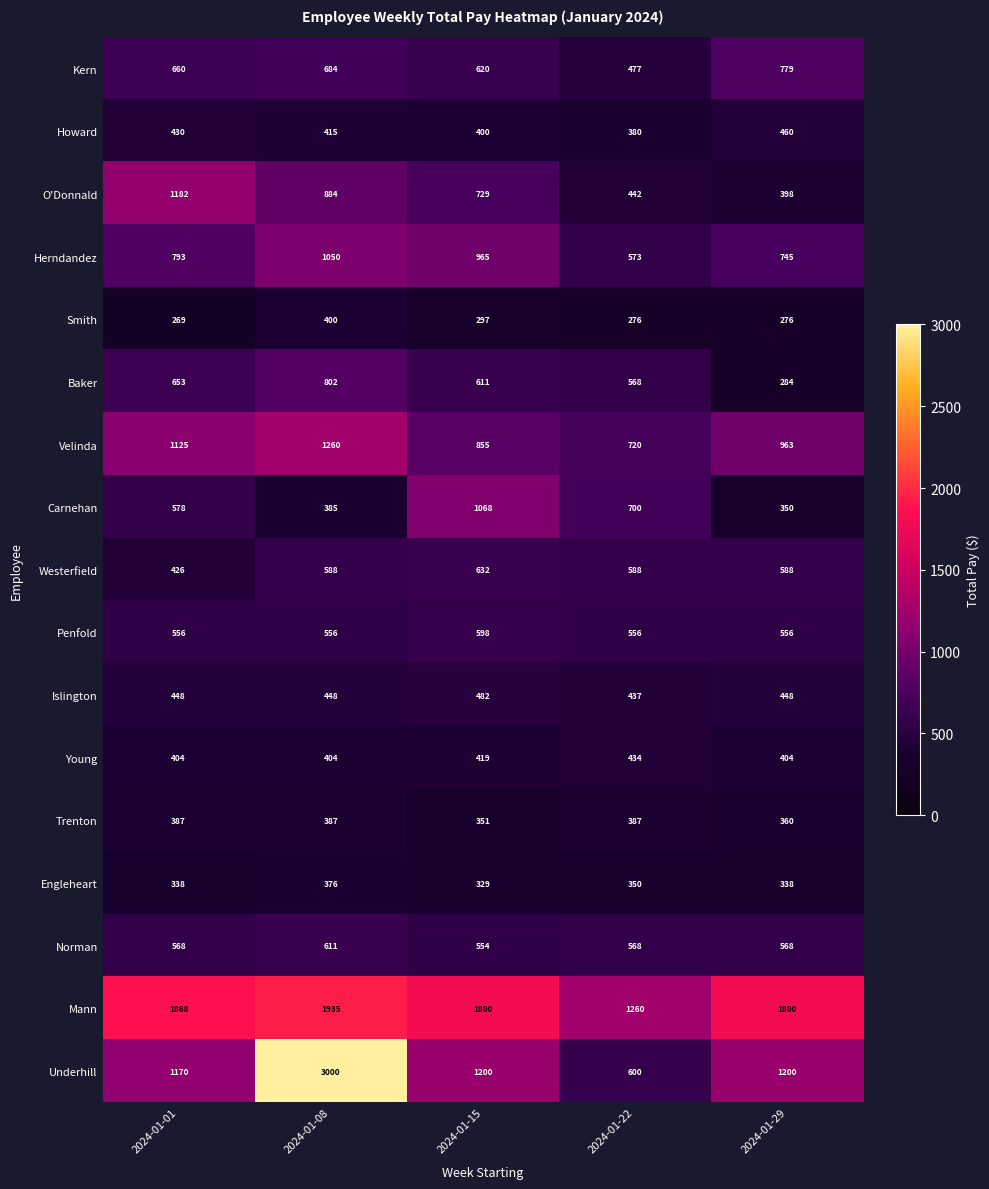

At how many categories does at least one series exceed 773?

5